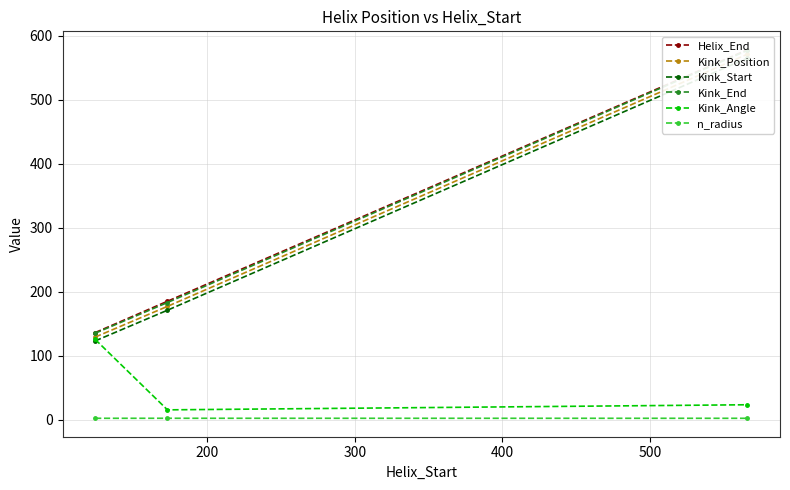

What is the minimum value for Kink_Angle?

15.3